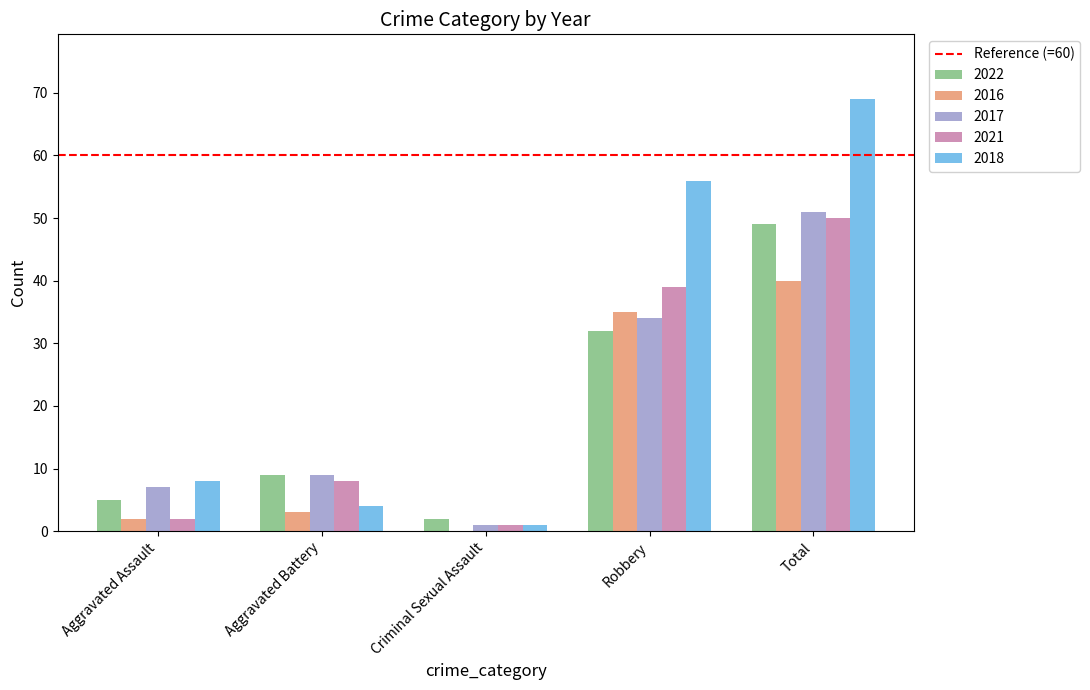

The 2022 series shows 8 at Aggravated Assault. True or false?

False